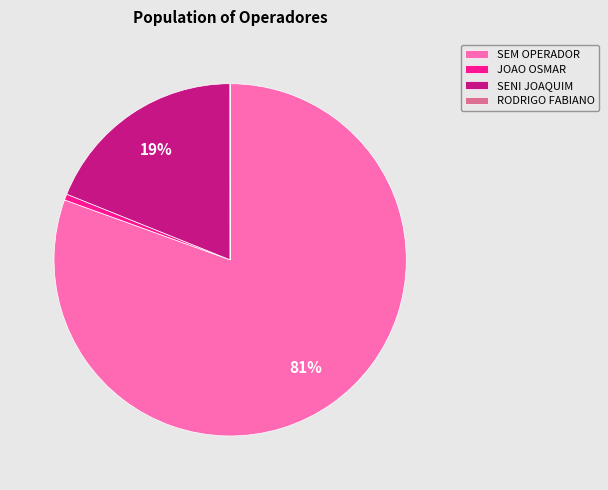

To the nearest percent, what portion does JOAO OSMAR represent?

1%